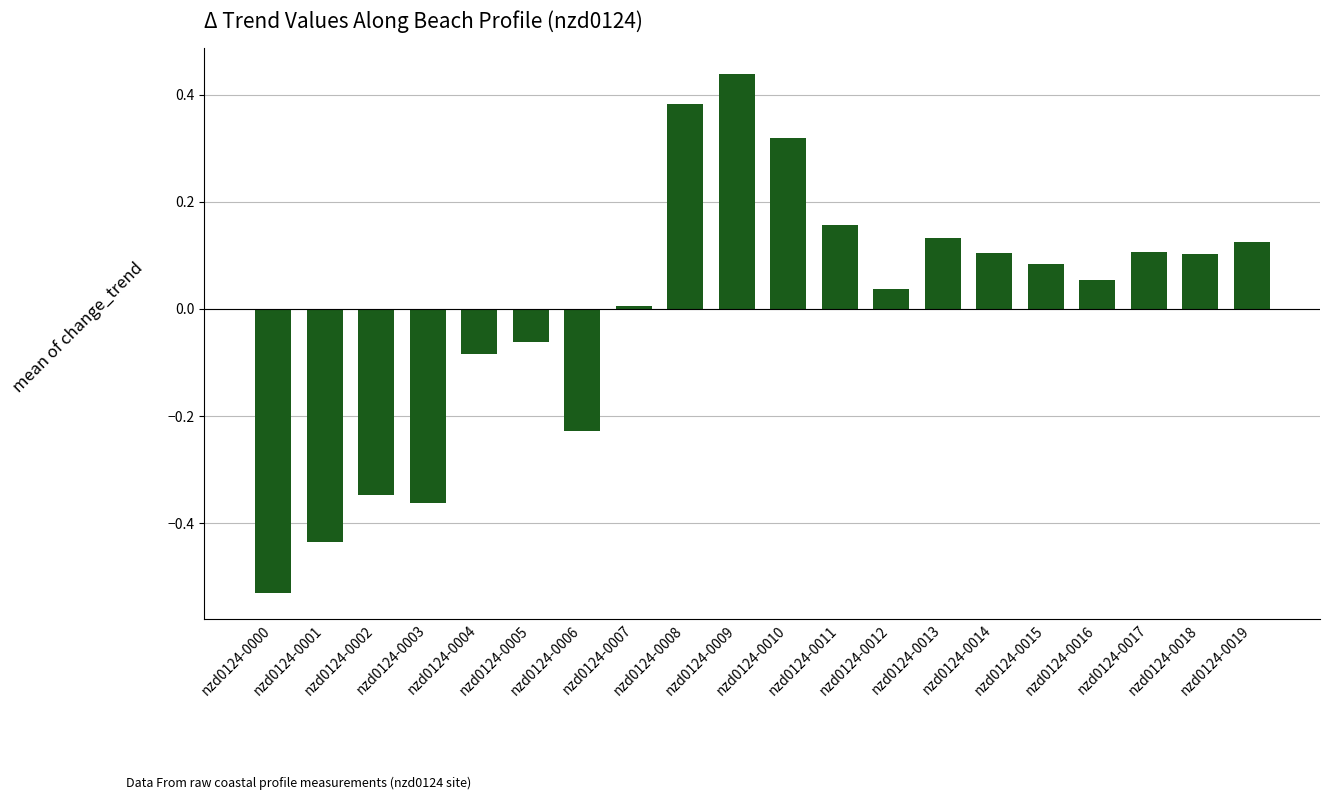

Where is the data nearest to the value 0?

nzd0124-0007